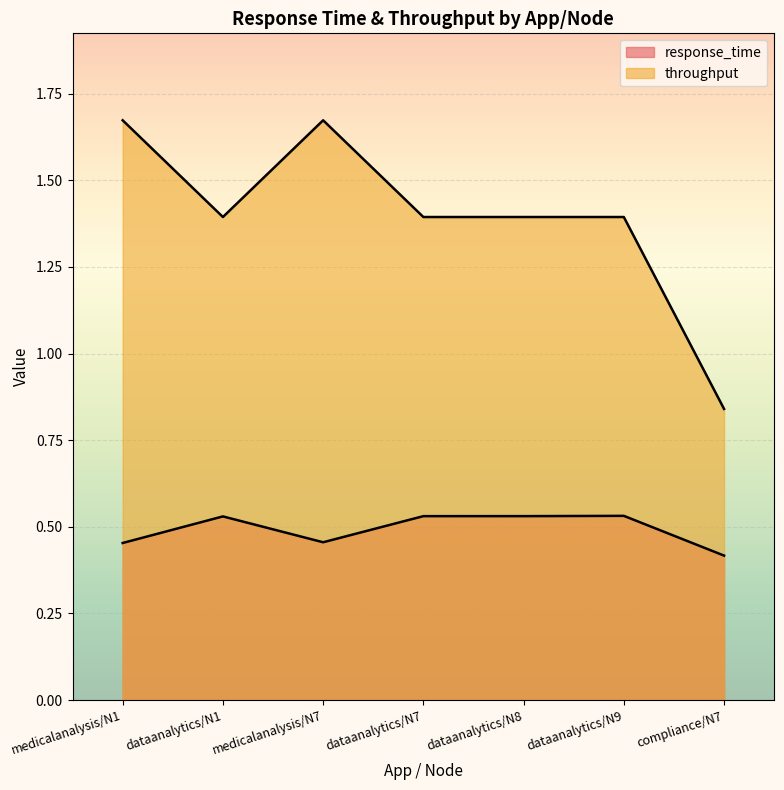

What are all the series names shown in the legend?

response_time, throughput